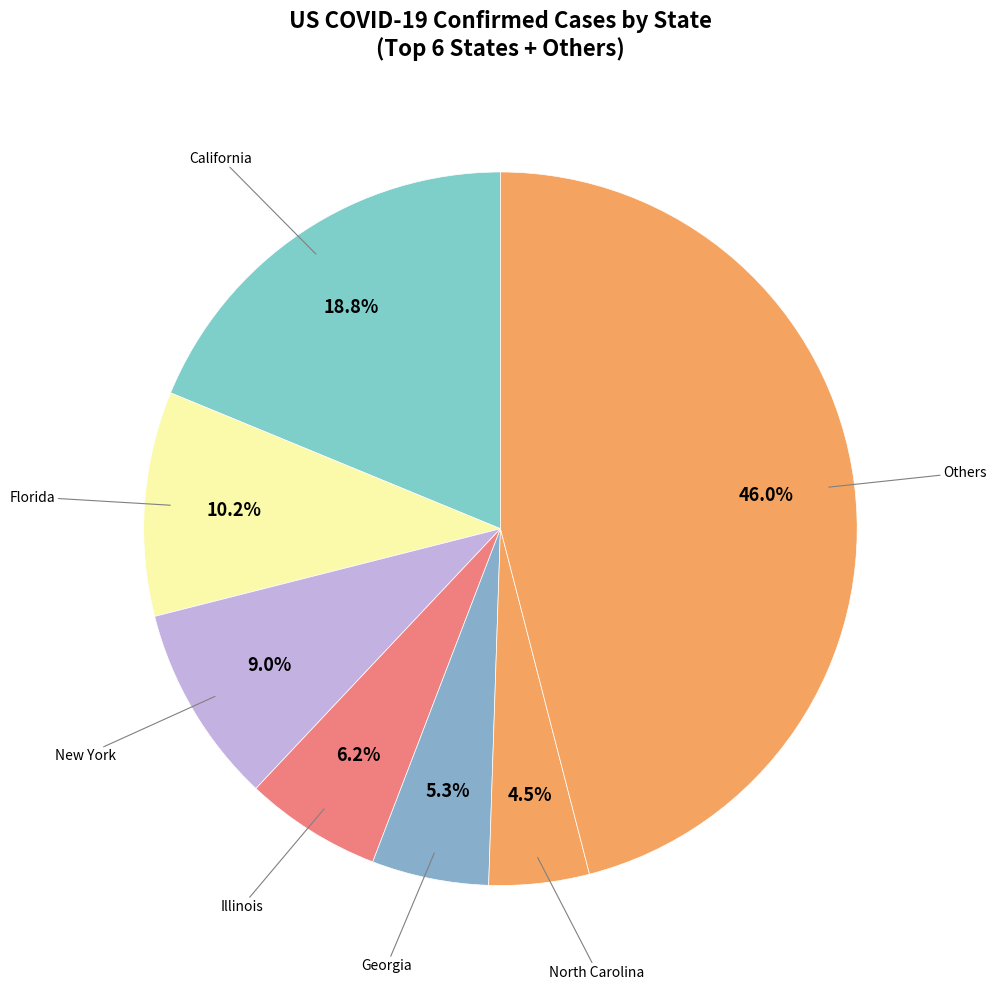

Combined, do Others and New York account for over 50%?

Yes